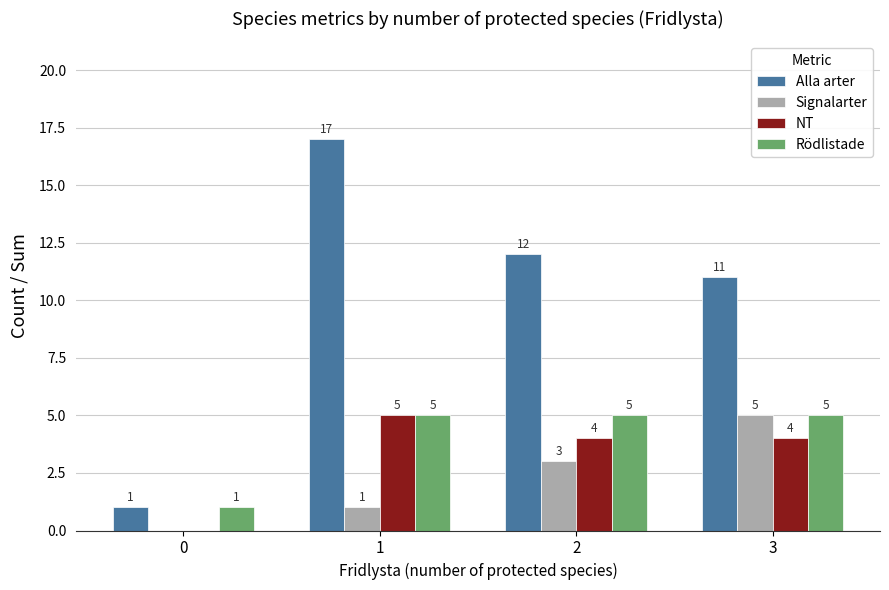

The Alla arter series shows 11 at 3. True or false?

True